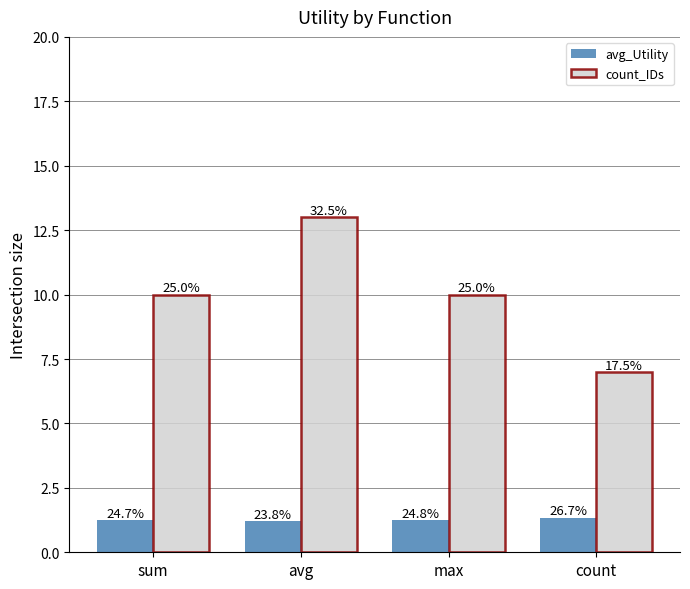

What is the value of the avg_Utility bar at the 4th from the left?

1.3